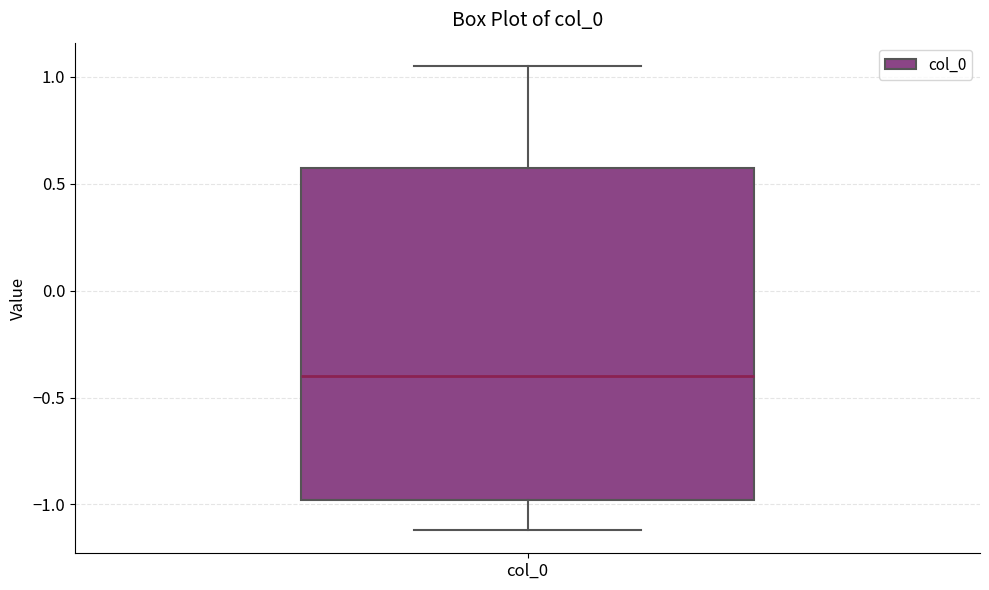

Where does the upper whisker of the box for col_0 end on the y-axis? The values are not printed on the chart, so give them approximately, as read against the axis.

1.05